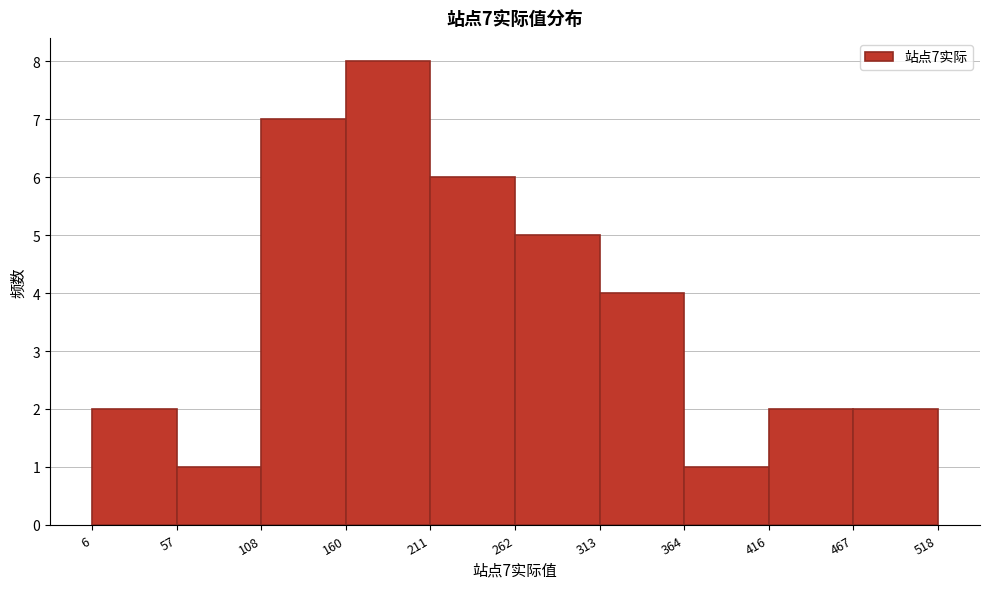

Which range on the x-axis has the tallest bar?

160 to 211